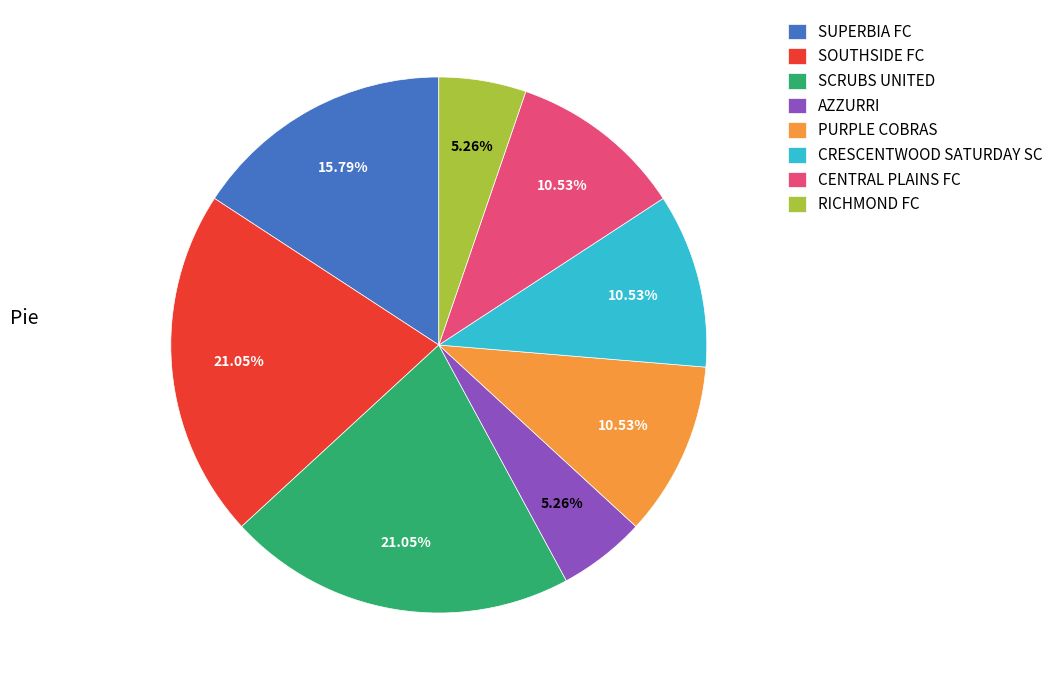

Which has a higher value, SCRUBS UNITED or RICHMOND FC?

SCRUBS UNITED